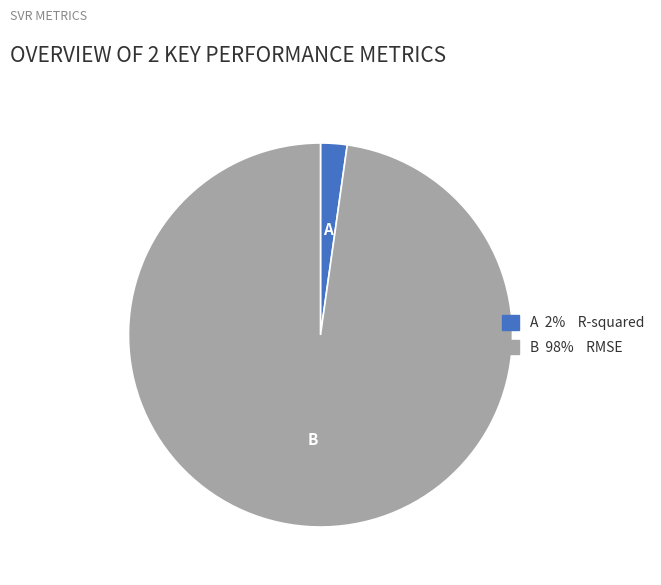

Does any single category account for the majority?

Yes